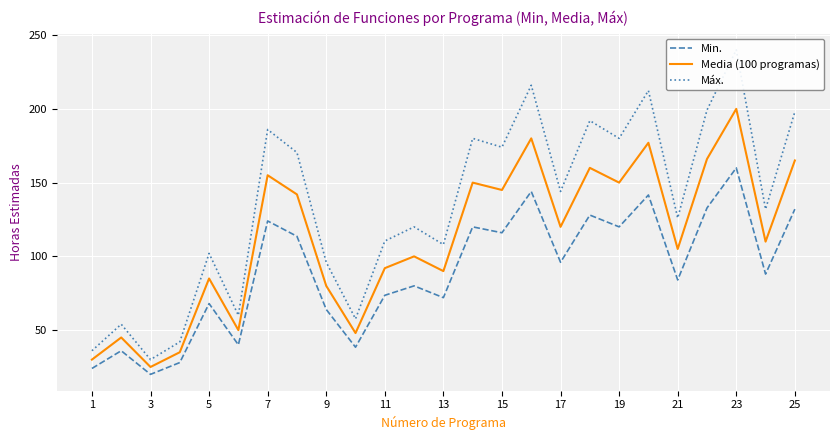

True or false: Media (100 programas) has a value of 92.0 at 11.

True